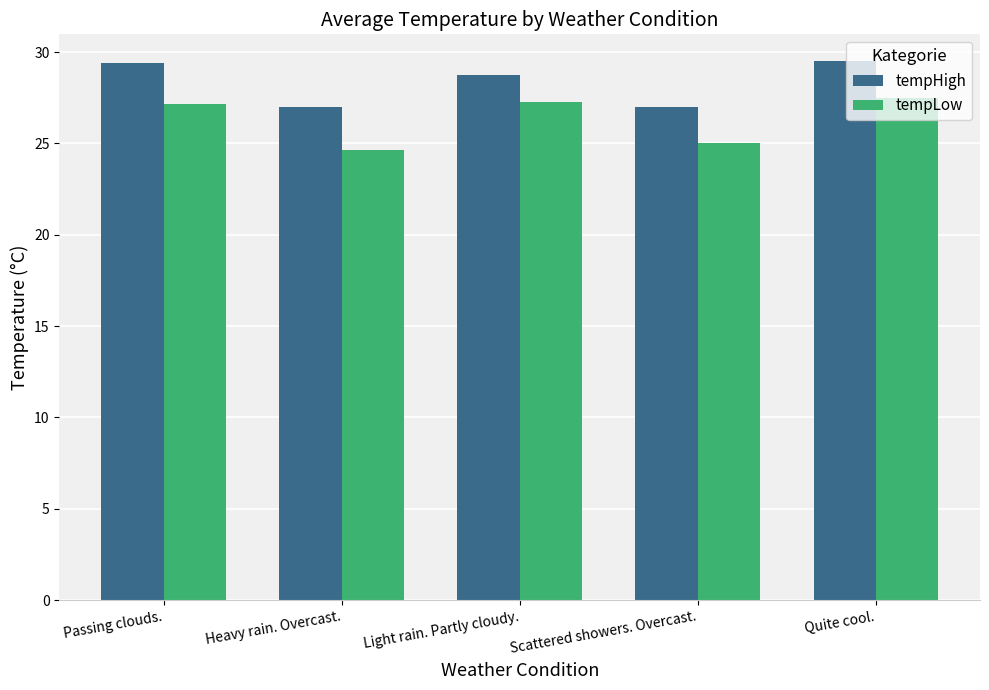

Which series has the largest total across all categories?

tempHigh